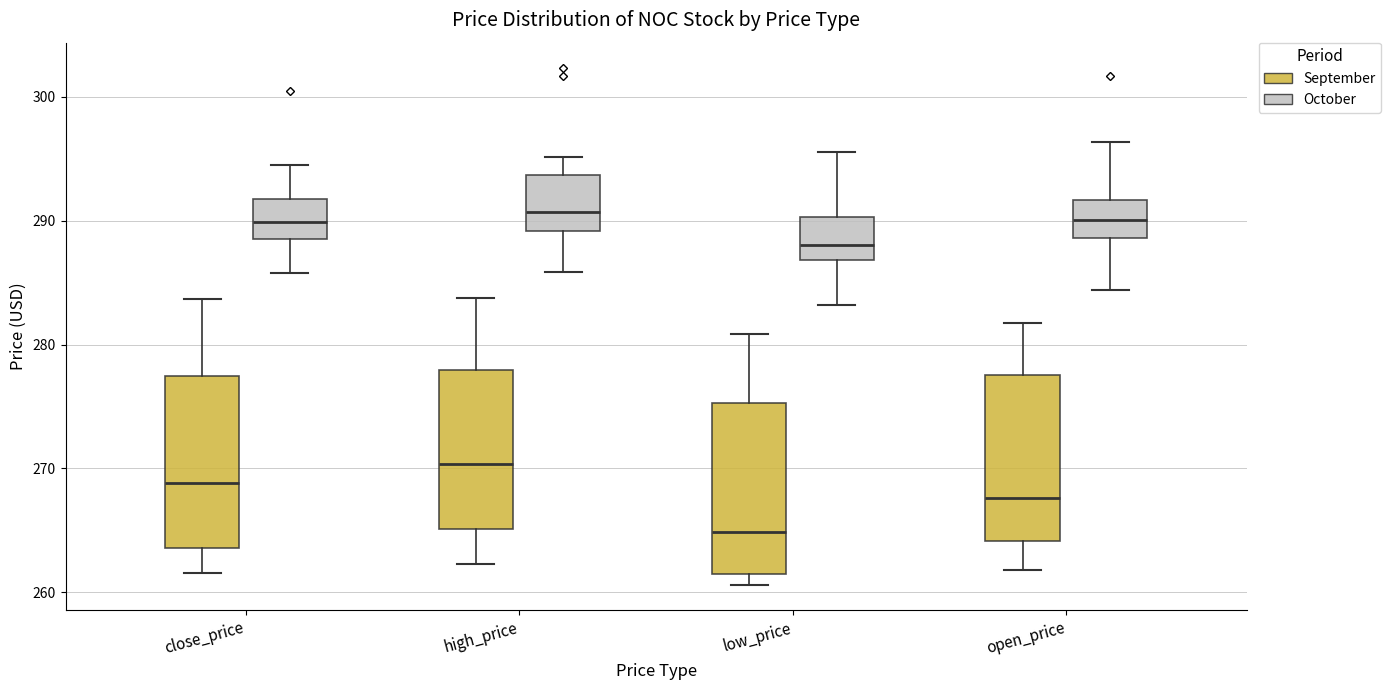

Where does the median line of the box for close_price (October) sit on the y-axis? The values are not printed on the chart, so give them approximately, as read against the axis.

290